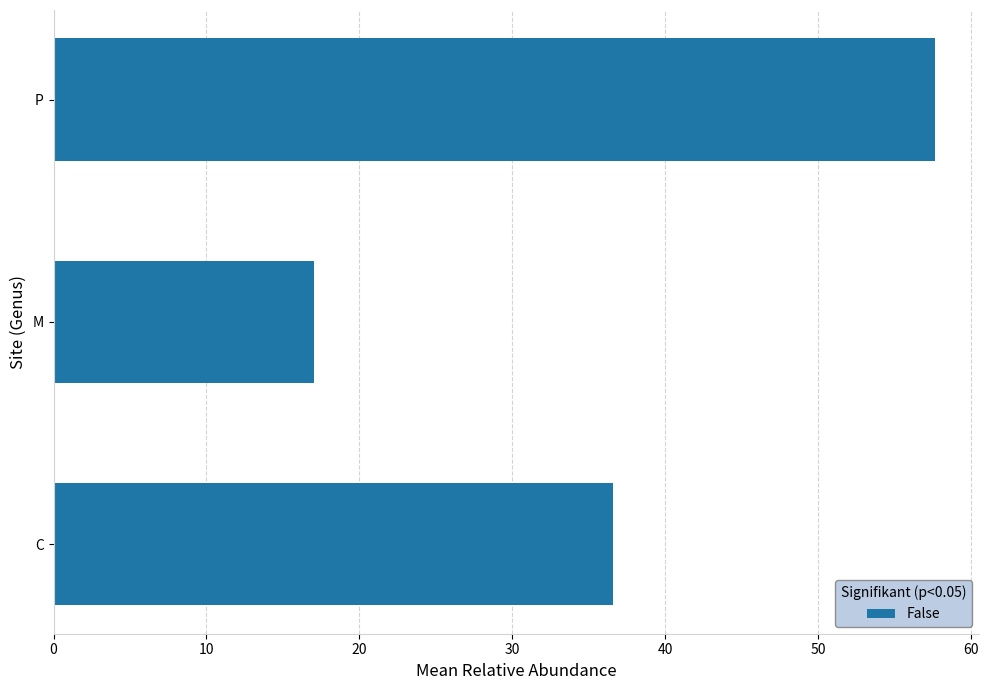

How many data points are less than 36?

1